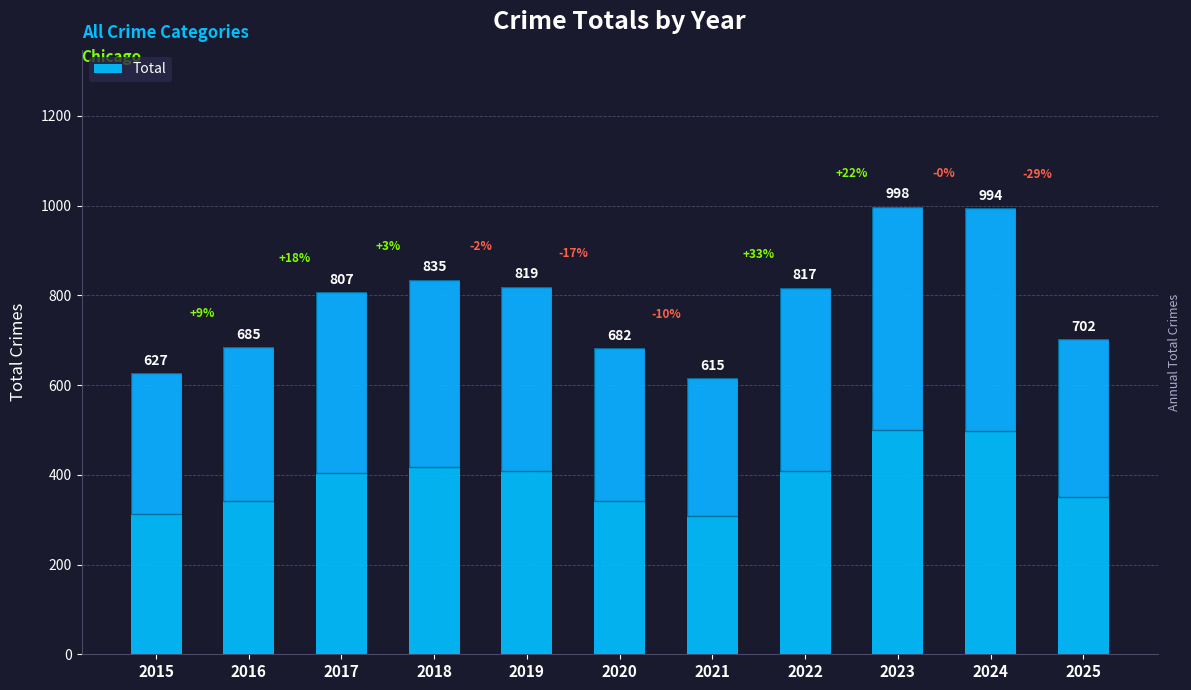

Read the value at 2015.

627